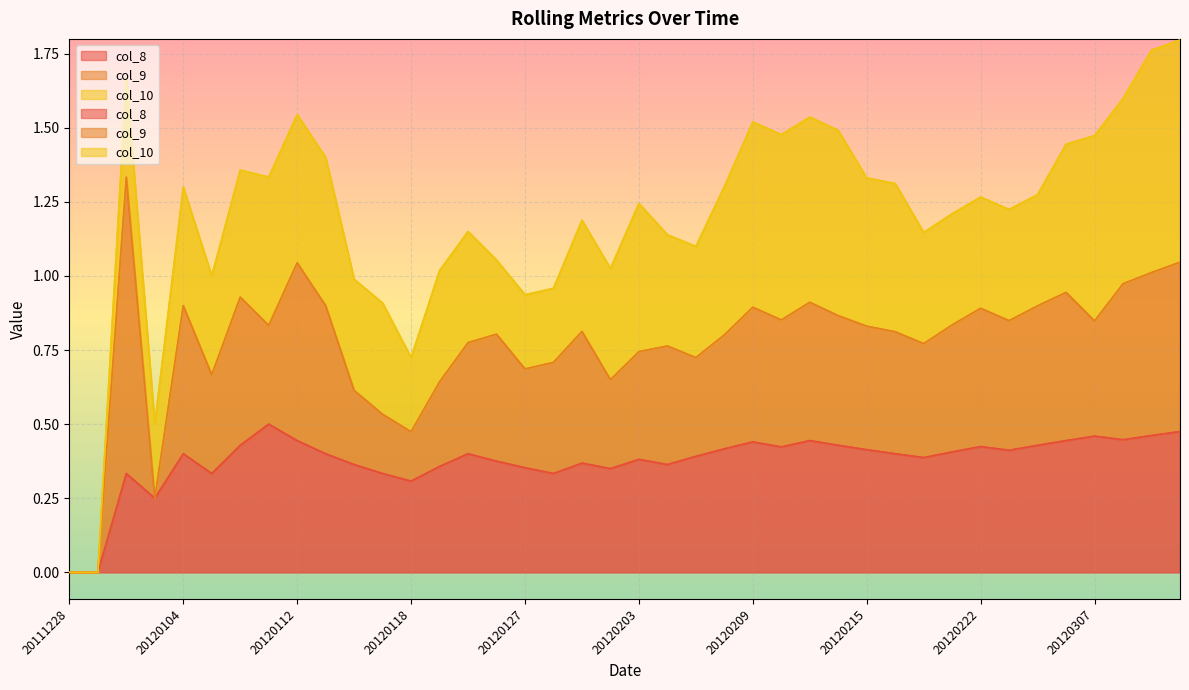

How many lines are shown in the chart?

3